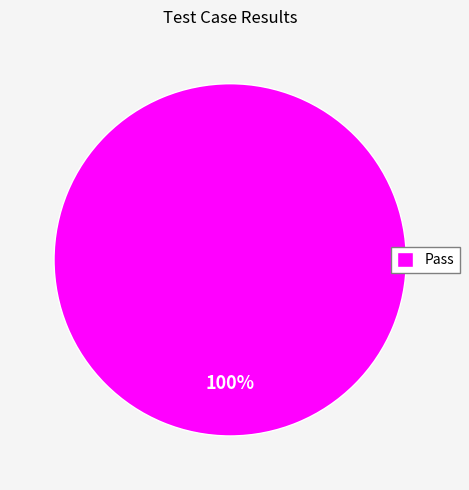

True or false: Pass accounts for 88% of the total.

False